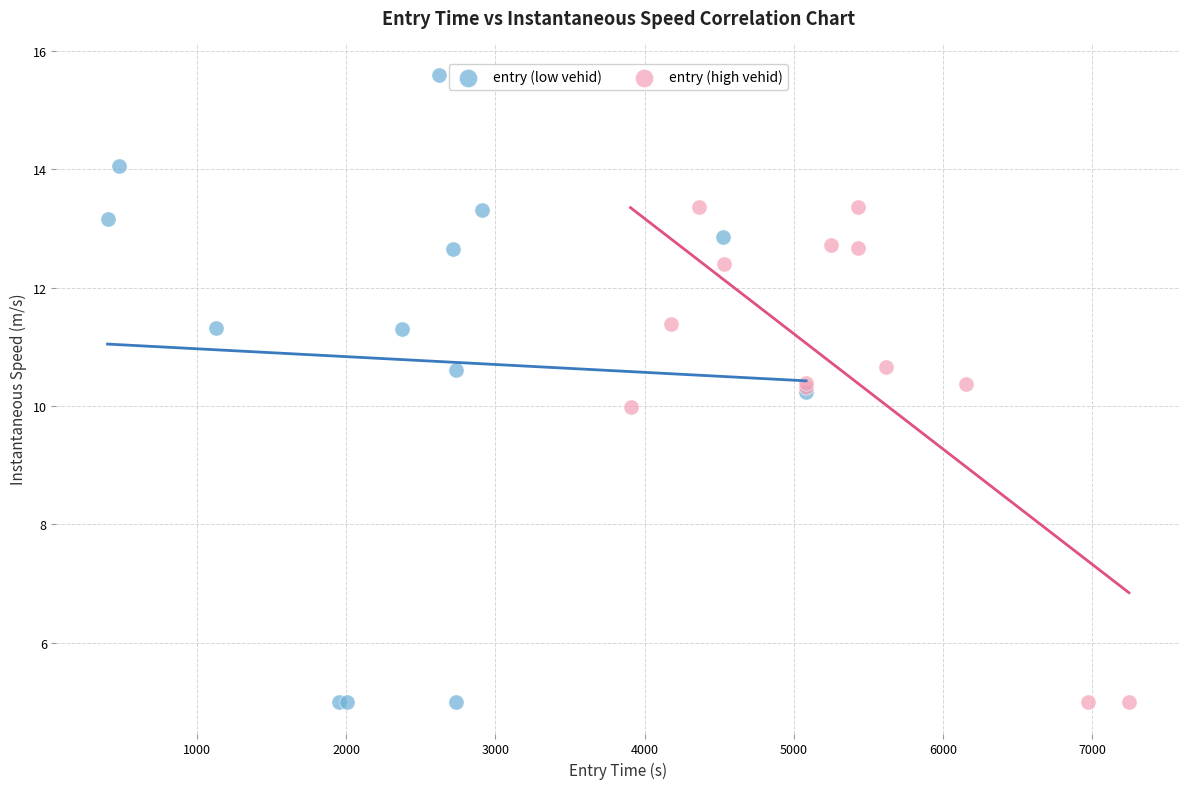

Which series has the largest Y range (max minus min)?

entry (low vehid)